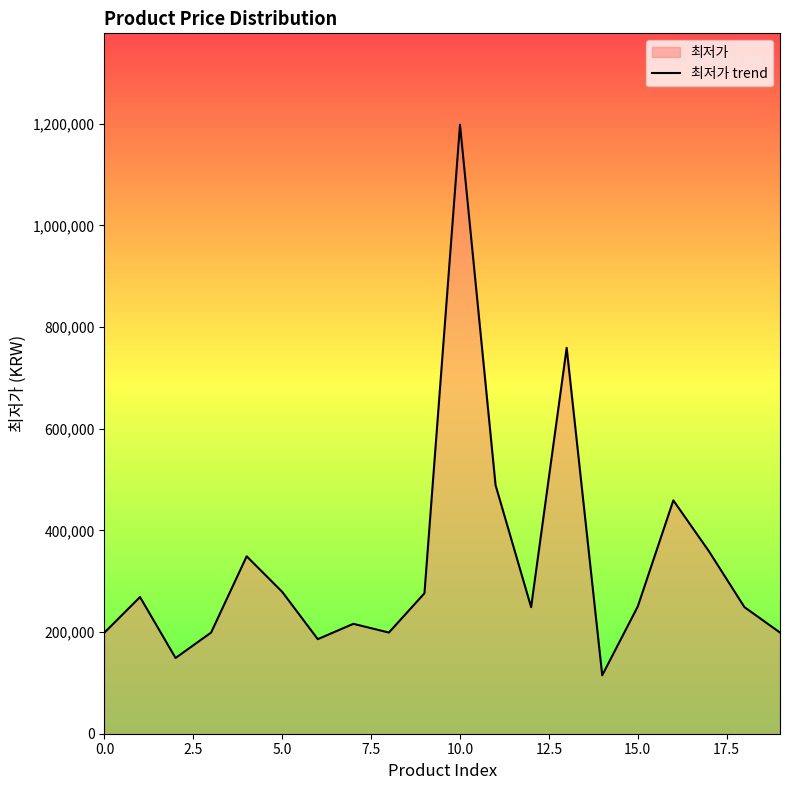

What is the difference between the maximum and minimum values?

1083000